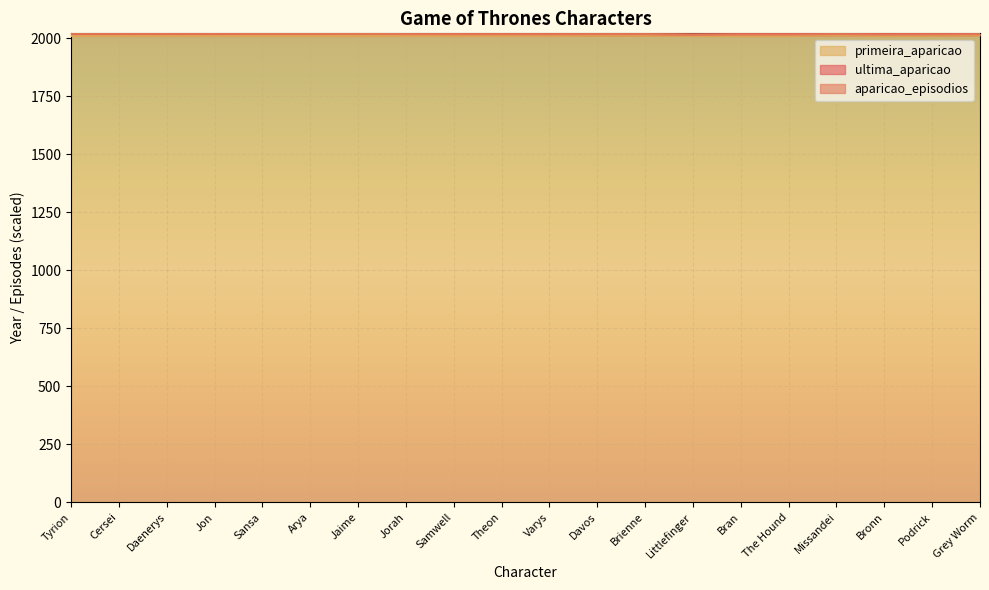

The primeira_aparicao series shows 2011 at Varys. True or false?

True